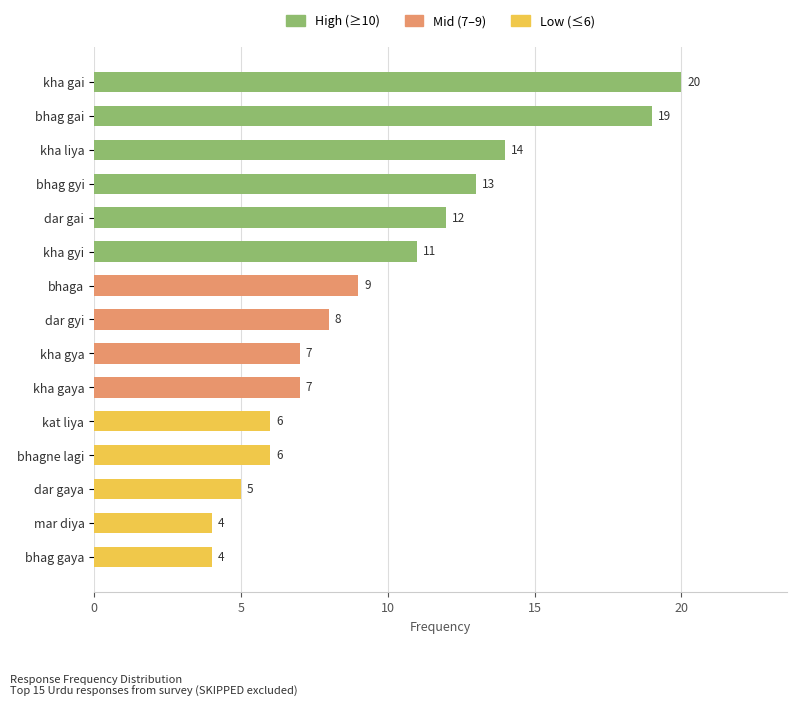

Is it true that the value at bhag gaya is 6?

False